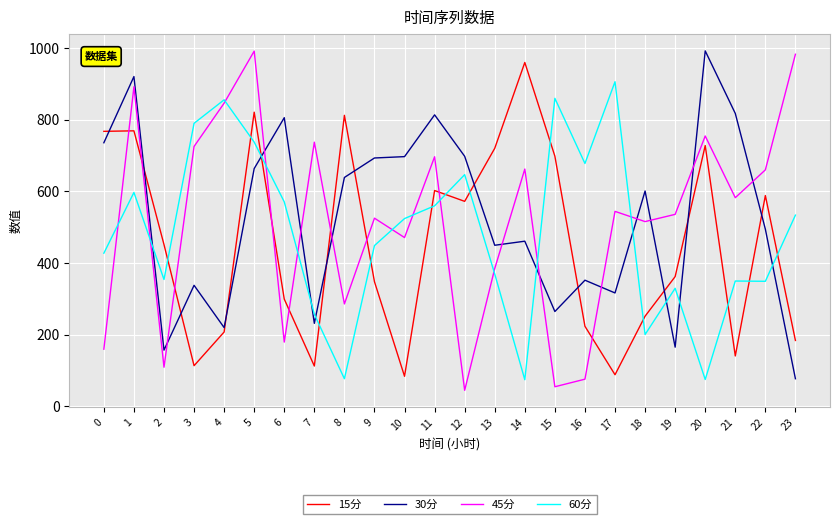

How many intersections are there between 60分 and 45分?

11